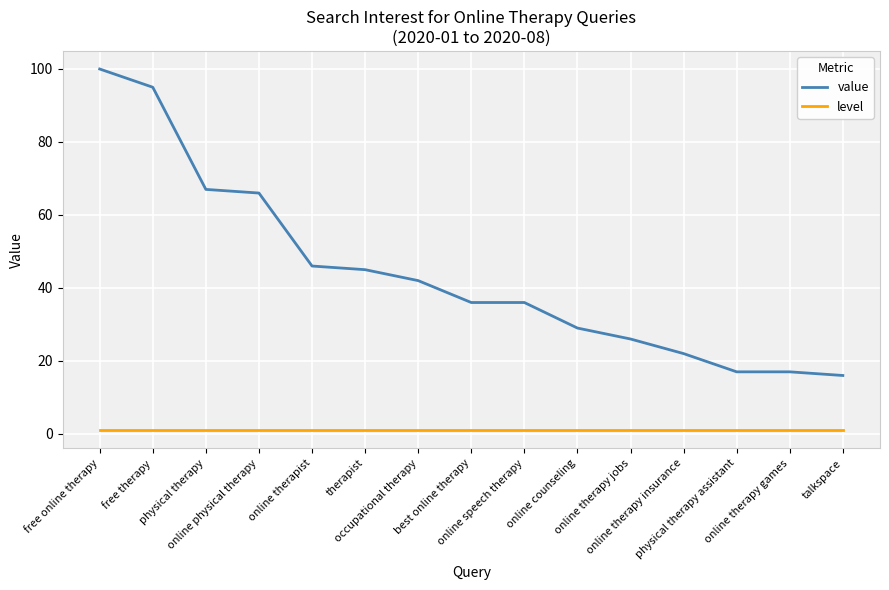

What is the greatest value displayed?

100